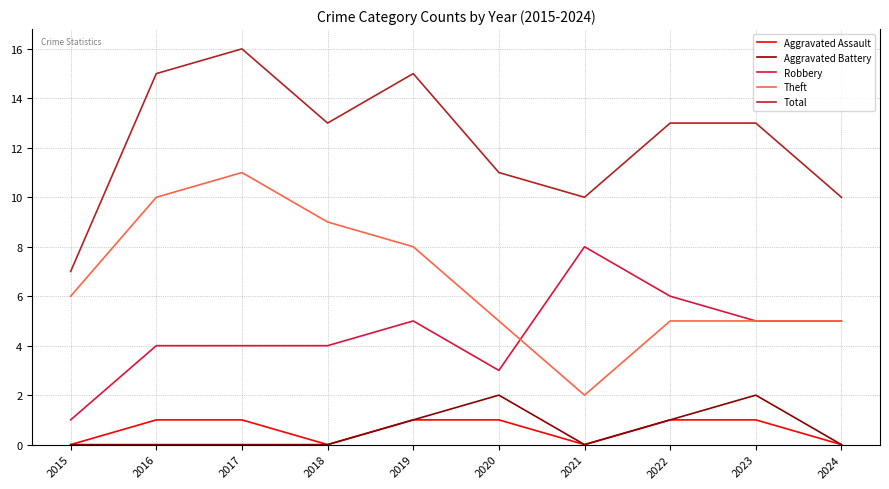

True or false: Total has a value of 7 at 2018.

False